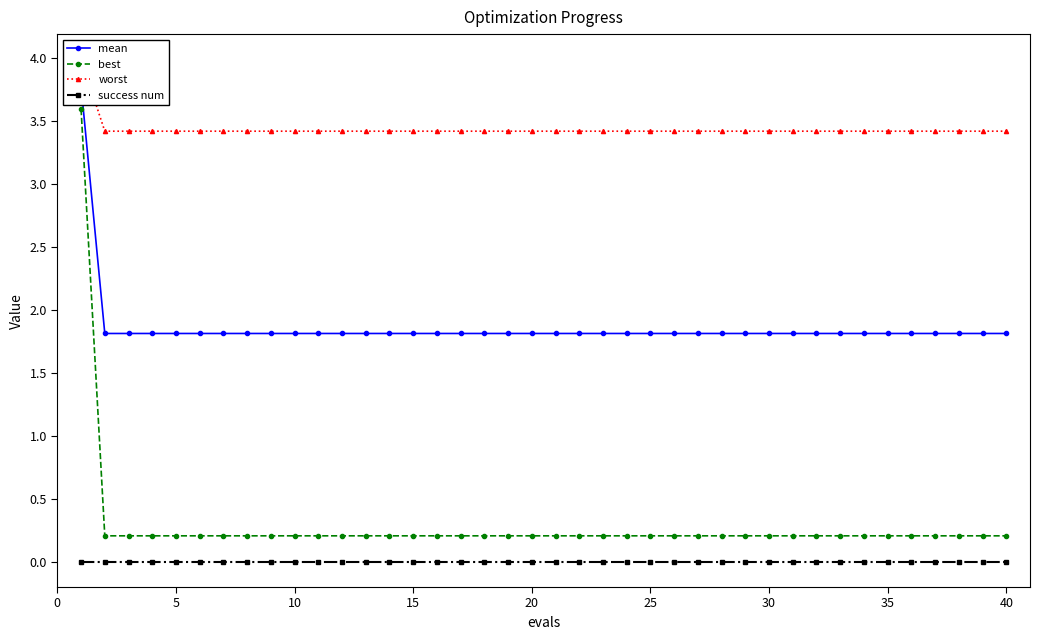

What is the sum of all worst values?

137.4